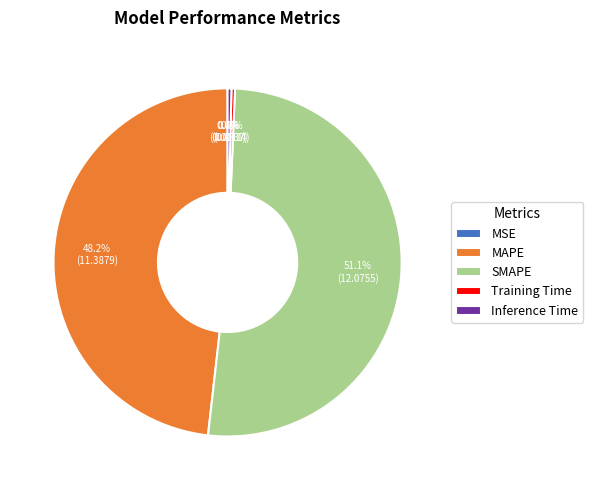

Is the sum of SMAPE and Training Time greater than half?

Yes